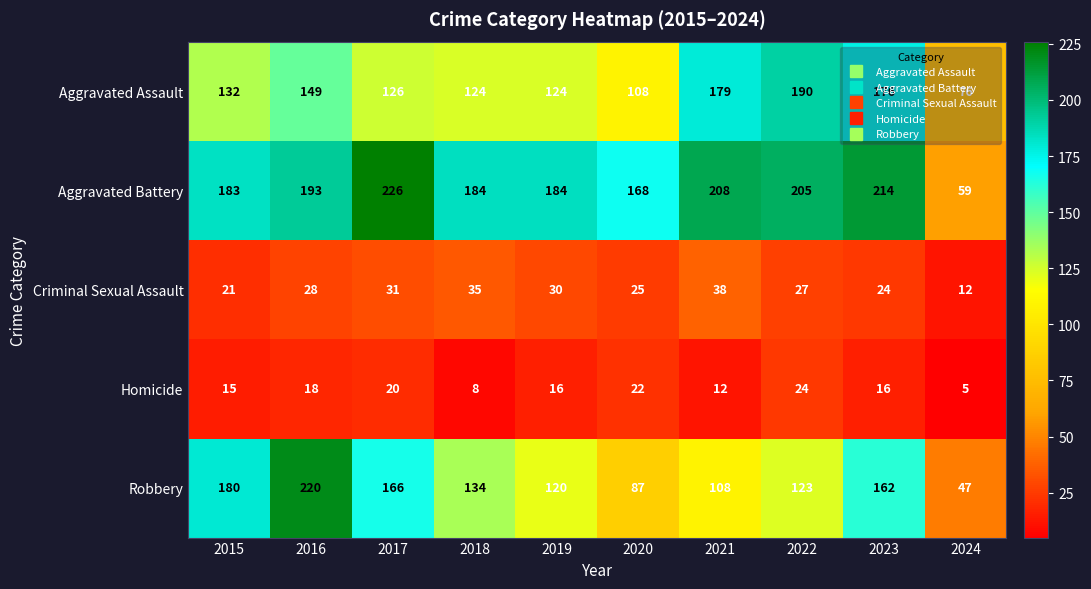

What is the greatest value displayed?

226